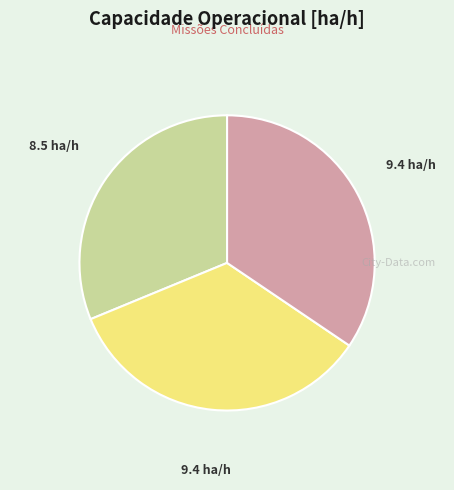

How many segments does this pie chart have?

3